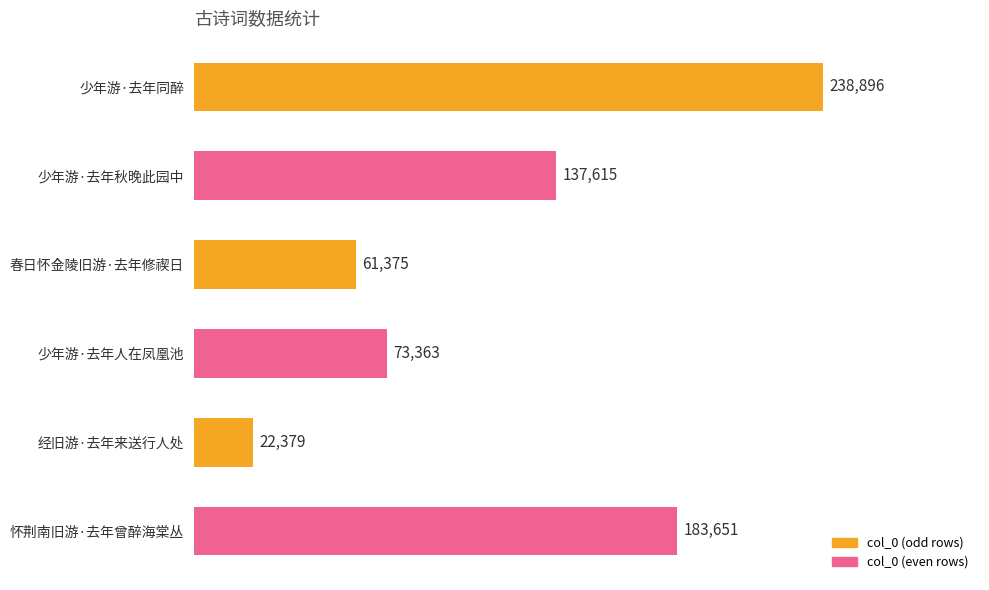

What is the smallest value displayed?

22379